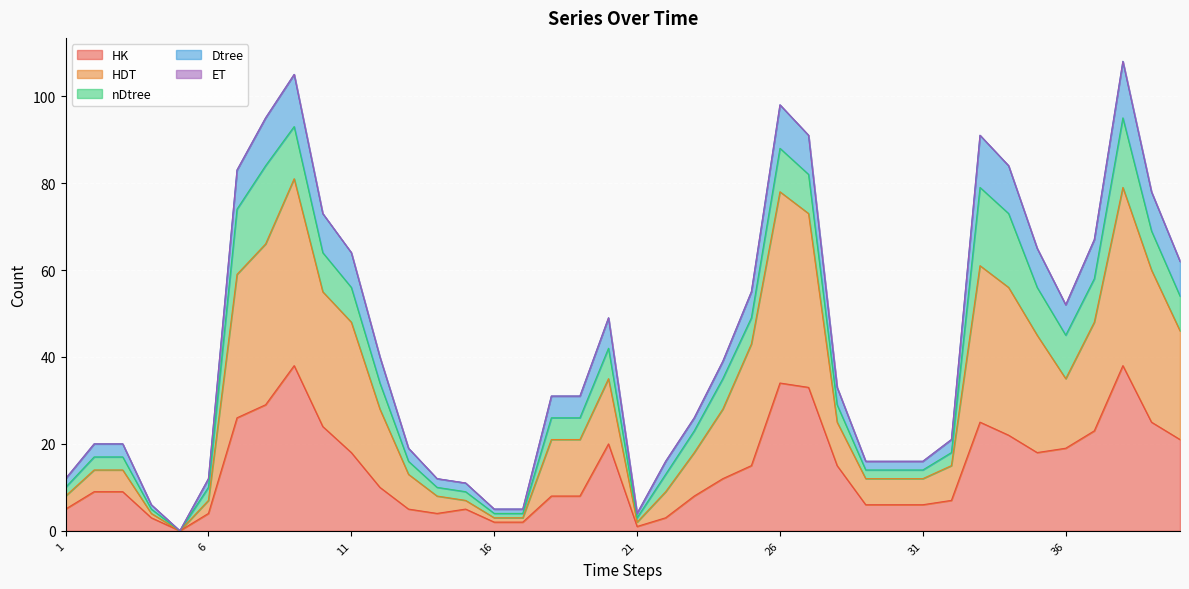

At how many categories does at least one series exceed 10?

35